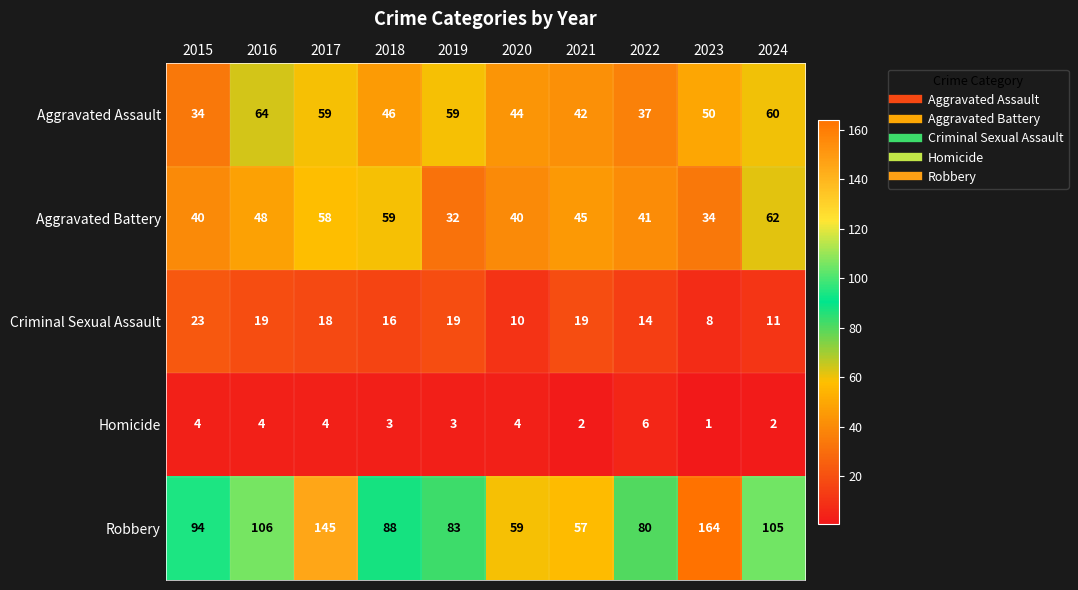

At which category is the sum across all series the highest?

2017